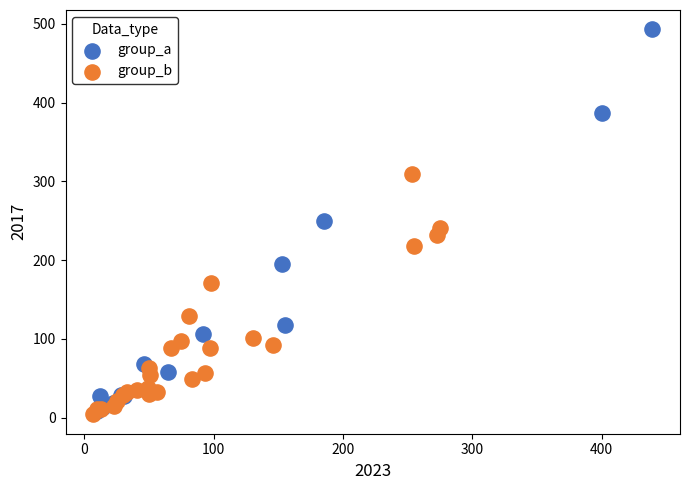

Which series contains the highest Y value?

group_a